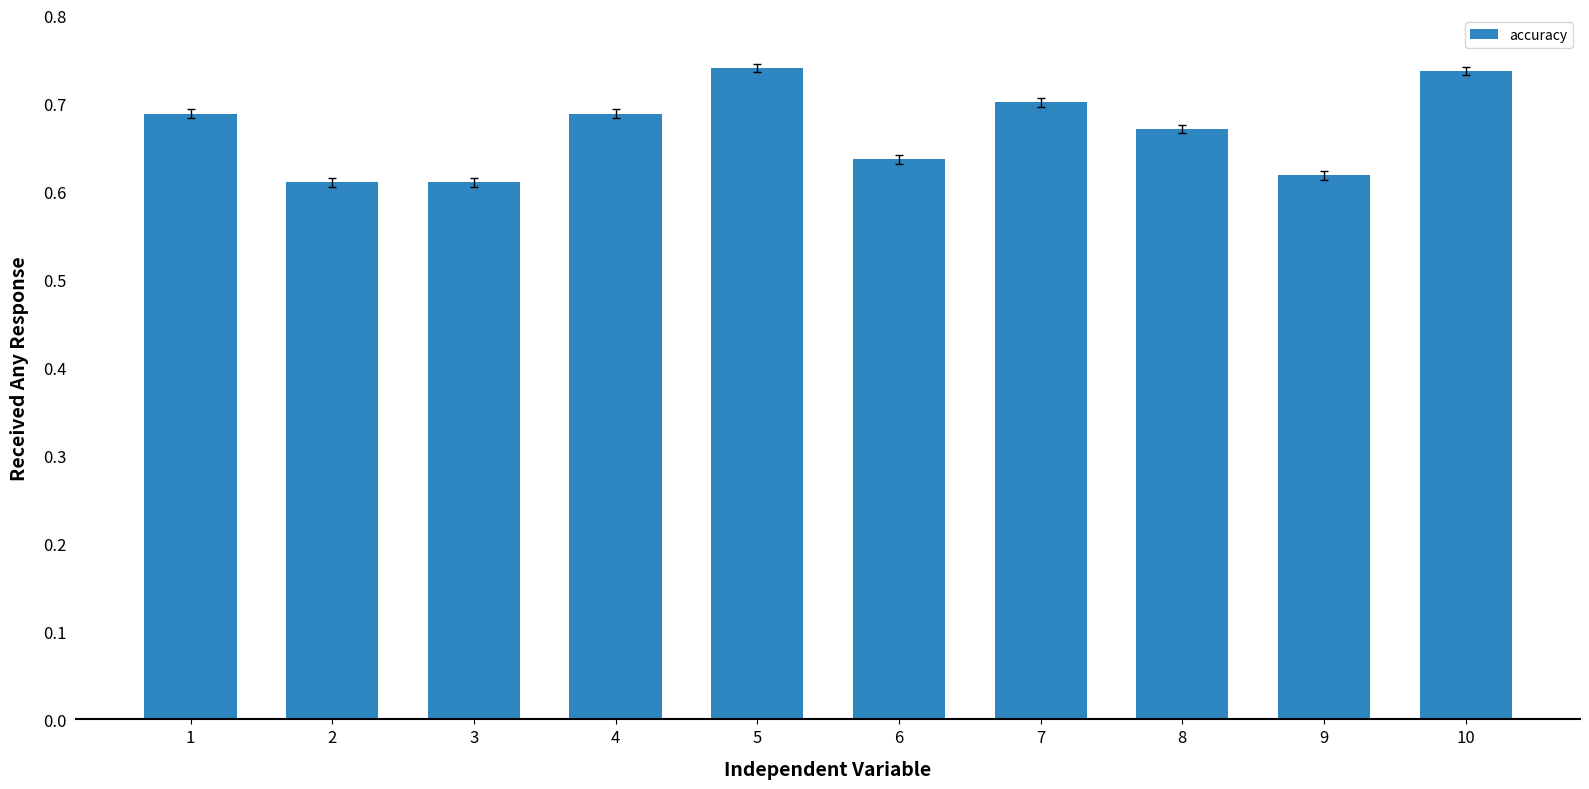

Count the number of categories in the chart.

10